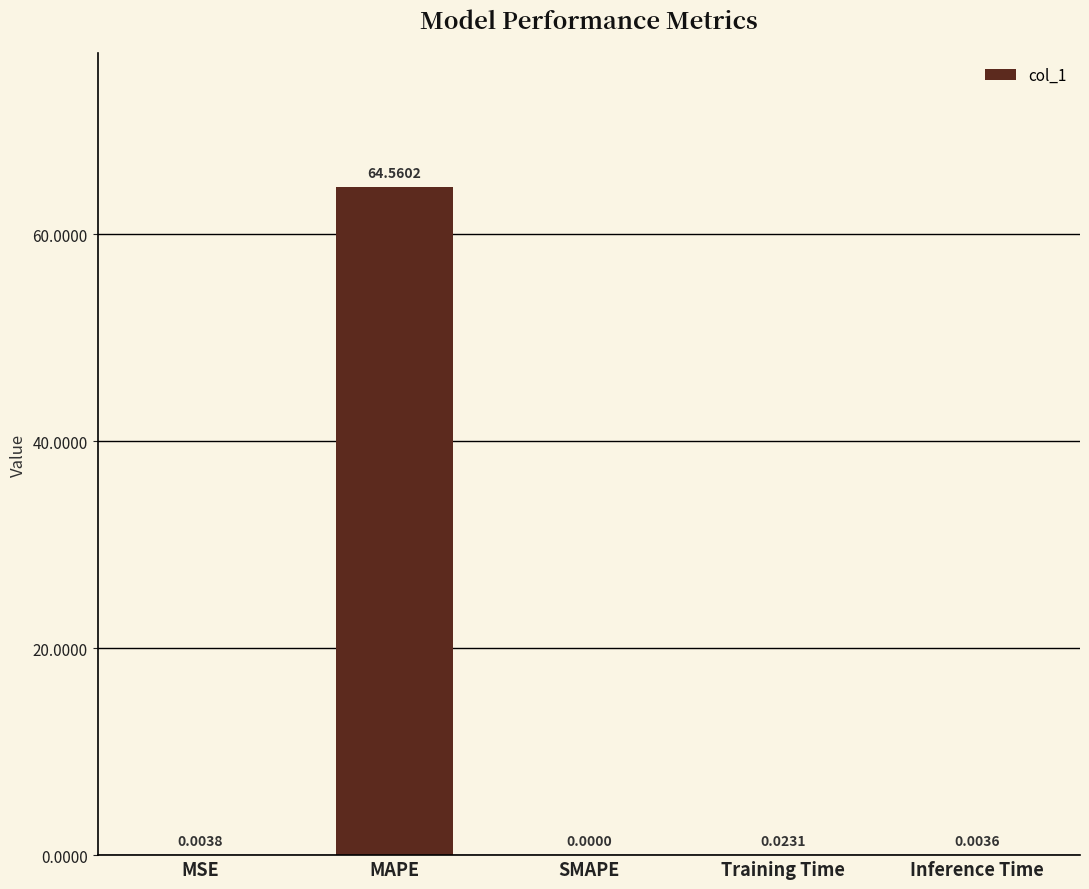

What is the sum of the values at MAPE and MSE?

64.6